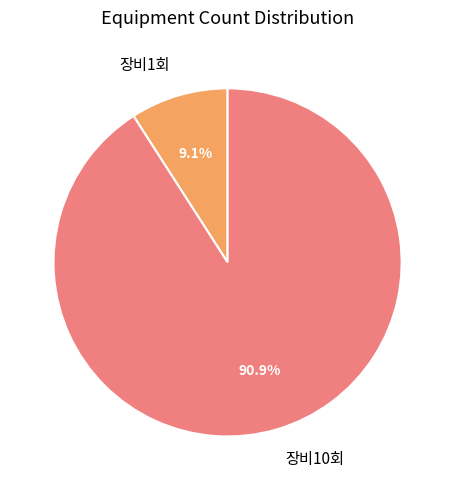

Between 장비1회 and 장비10회, which is larger?

장비10회